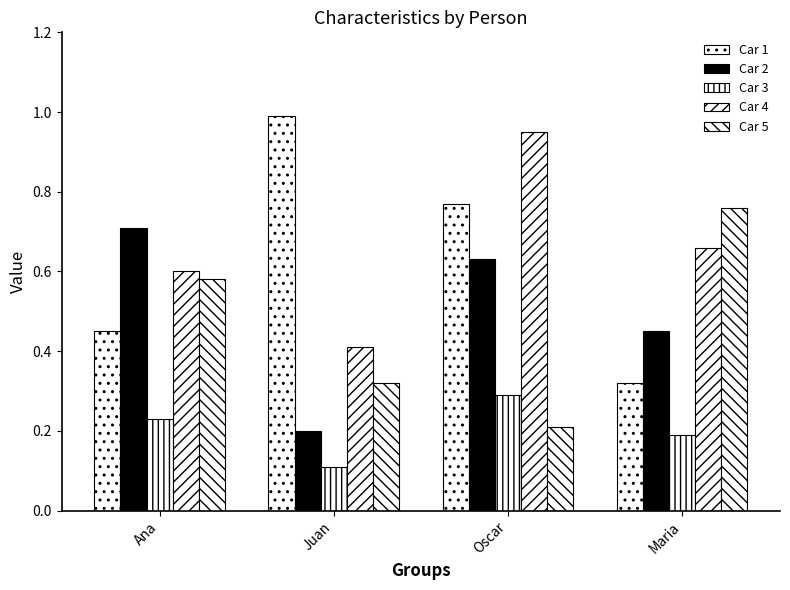

How many data points does each series have?

4